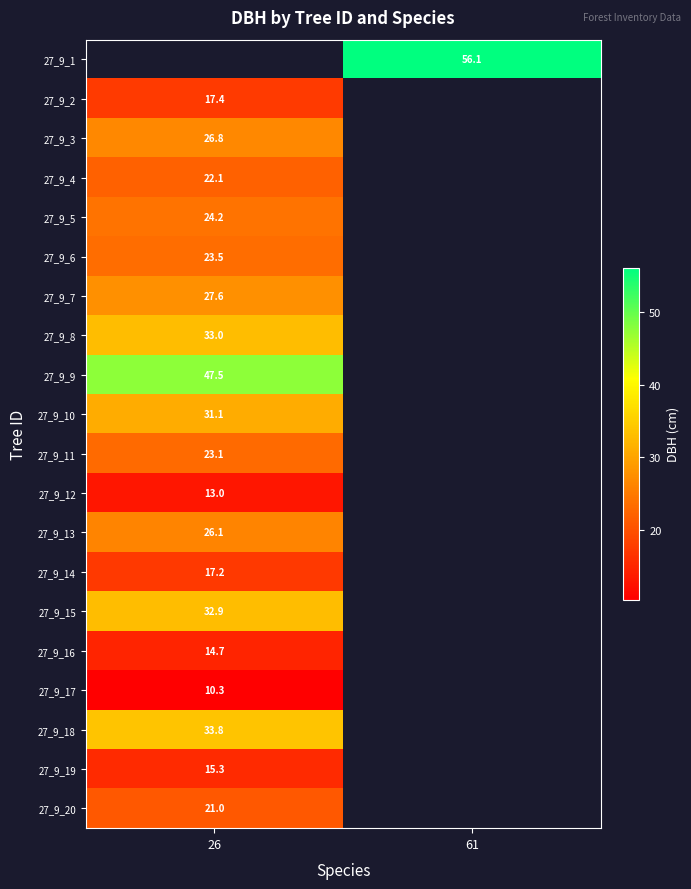

How many data points does each series have?

2